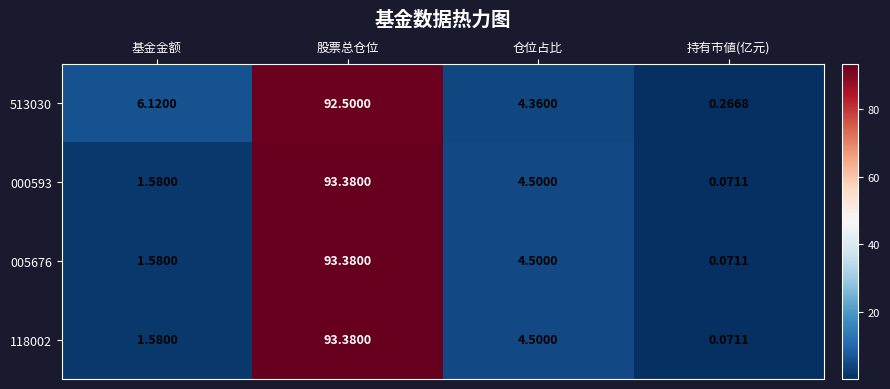

At which label does 513030 first exceed 6?

基金金额